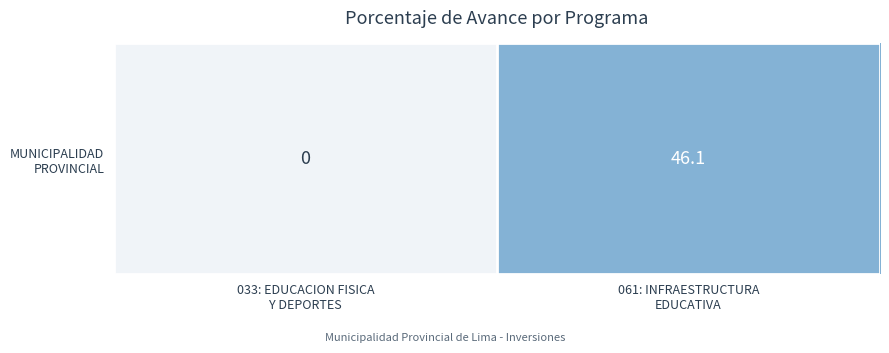

Count the number of values greater than 46.

1